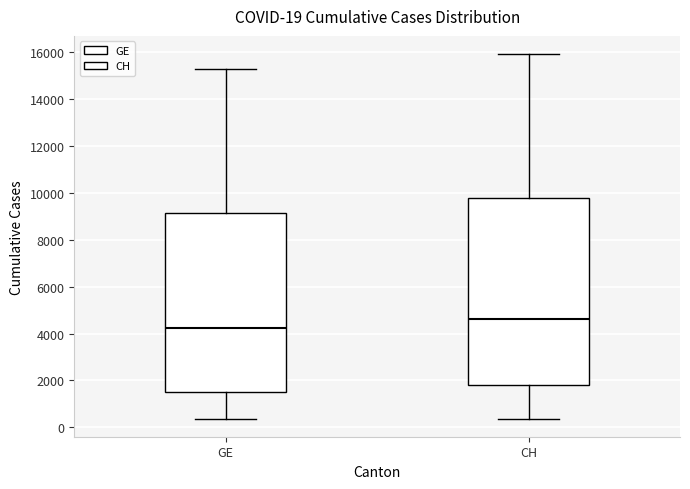

Comparing the boxes themselves (not the whiskers), which one is the tallest?

CH